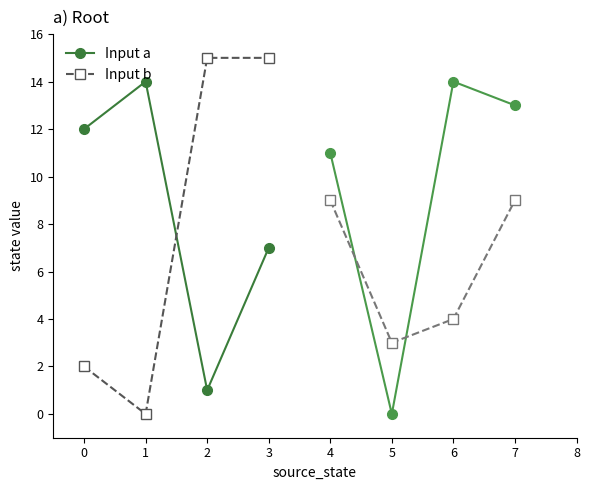

Is it true that Input b equals 4 at 2?

False